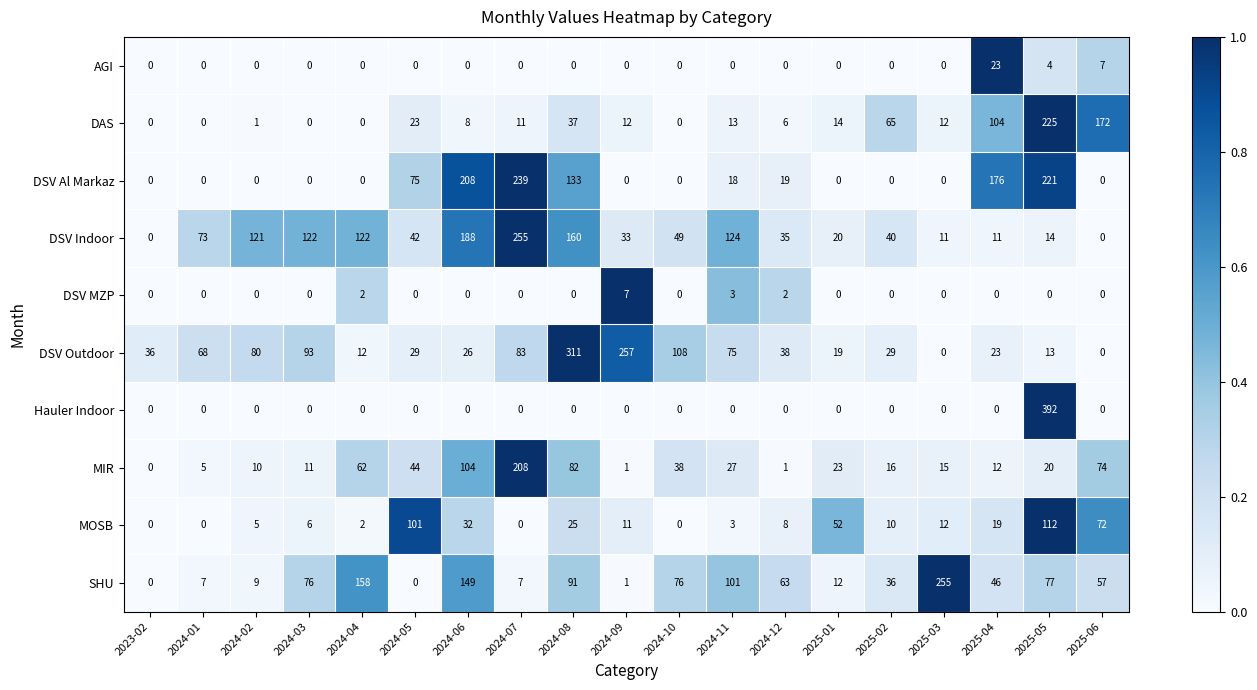

Which series has the largest range (max minus min)?

Hauler Indoor